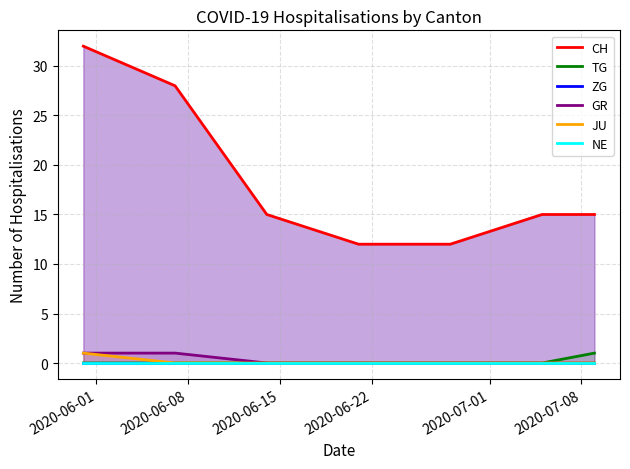

Count the JU values in the range 0 to 1.

7